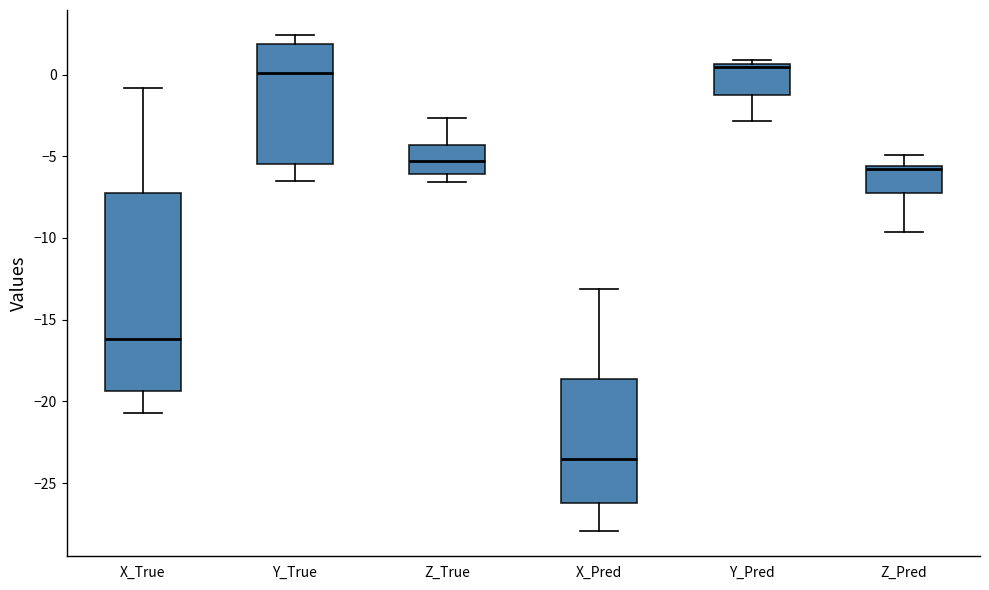

Where does the lower whisker of the box for Z_Pred end on the y-axis? The values are not printed on the chart, so give them approximately, as read against the axis.

-9.5